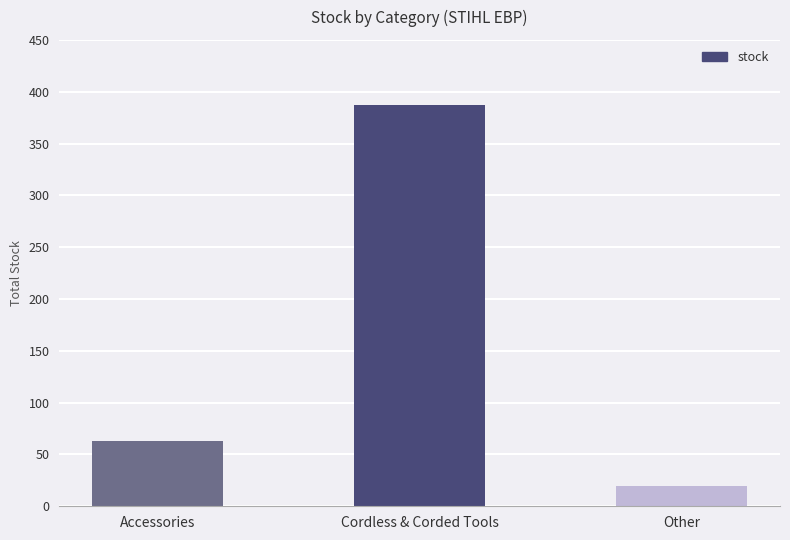

Rank the categories by value from lowest to highest.

Other, Accessories, Cordless & Corded Tools